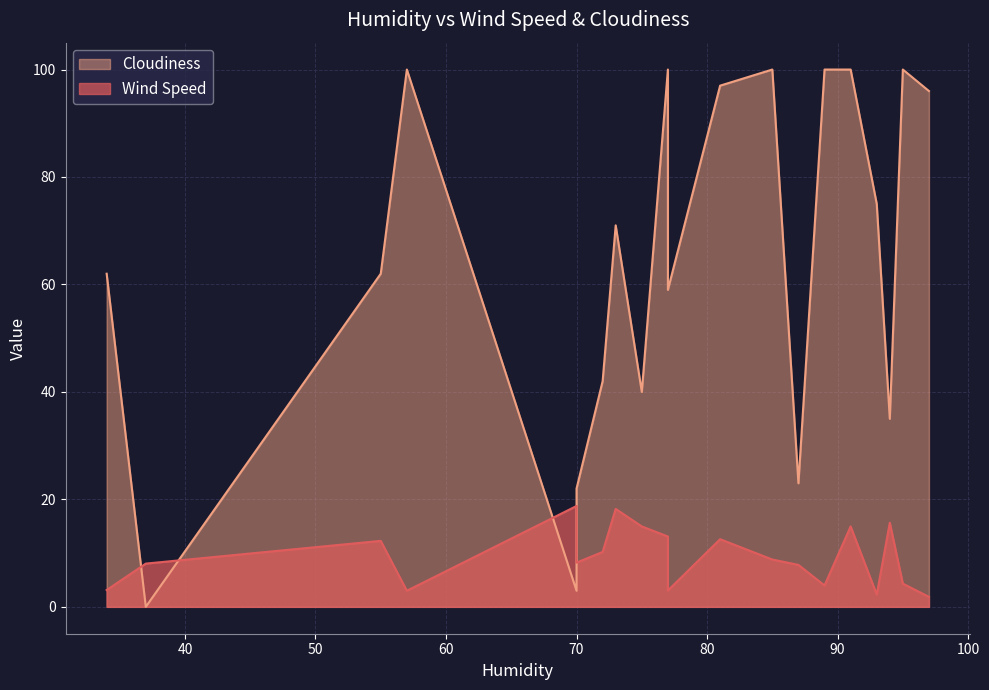

What value does the Cloudiness series have at 73?

71.0